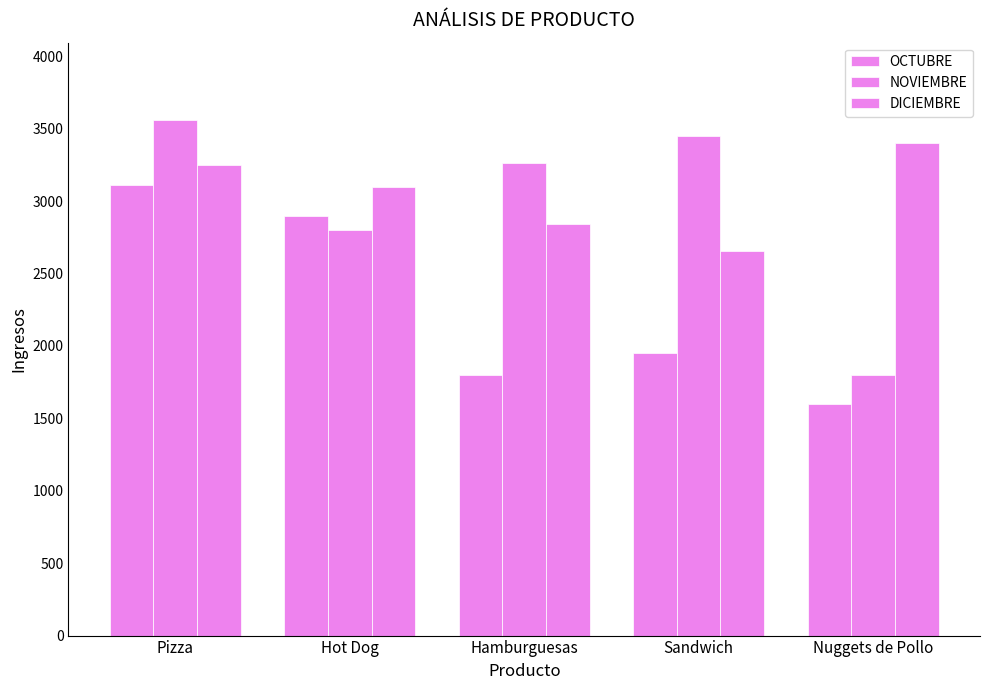

How many bars are there in total?

15